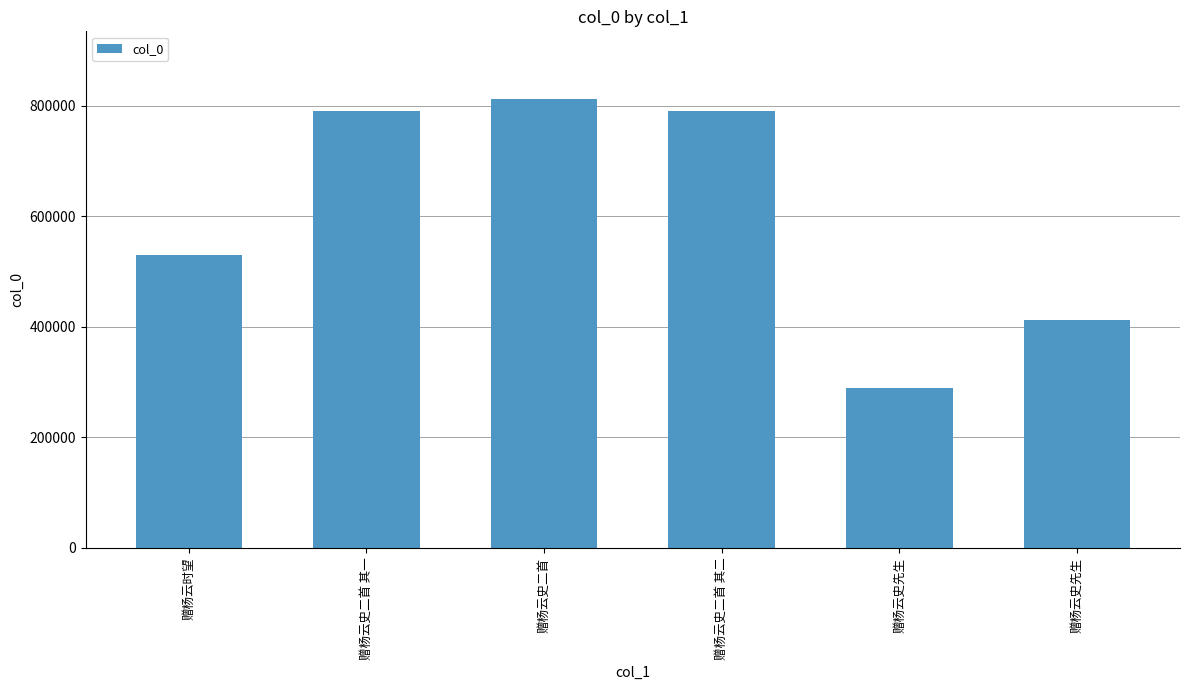

What is the ratio of the value at 赠杨云时望 to the value at 赠杨云史先生?

1.8